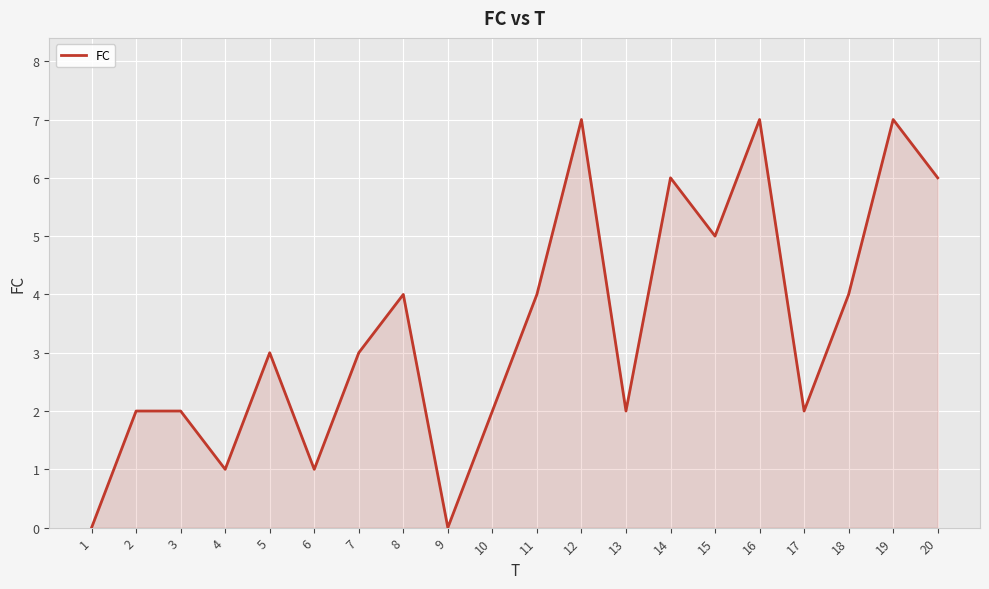

Does the chart display data point markers on the line(s)?

No